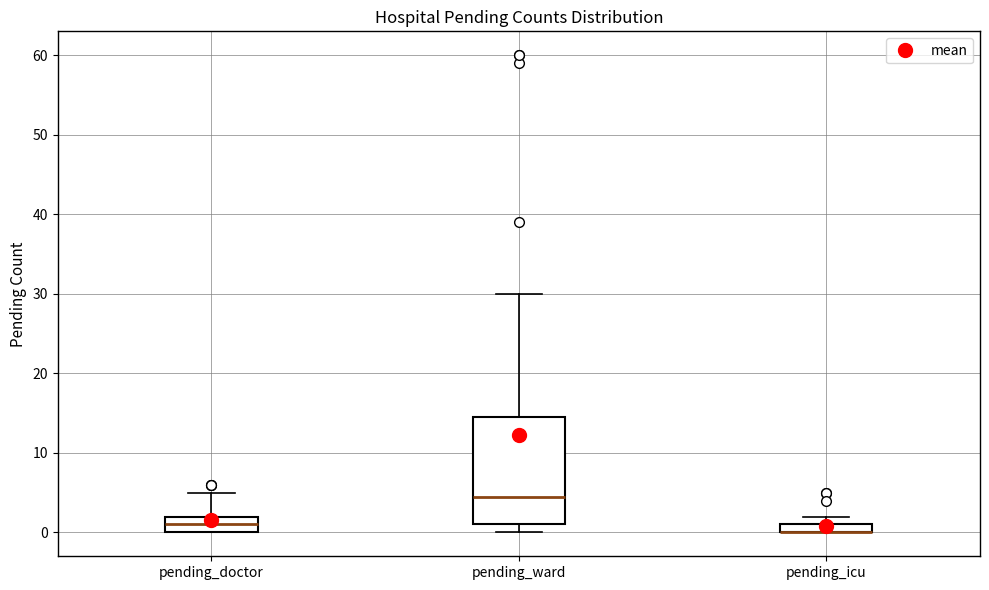

Where is the upper edge of the box for pending_ward on the y-axis? The values are not printed on the chart, so give them approximately, as read against the axis.

15